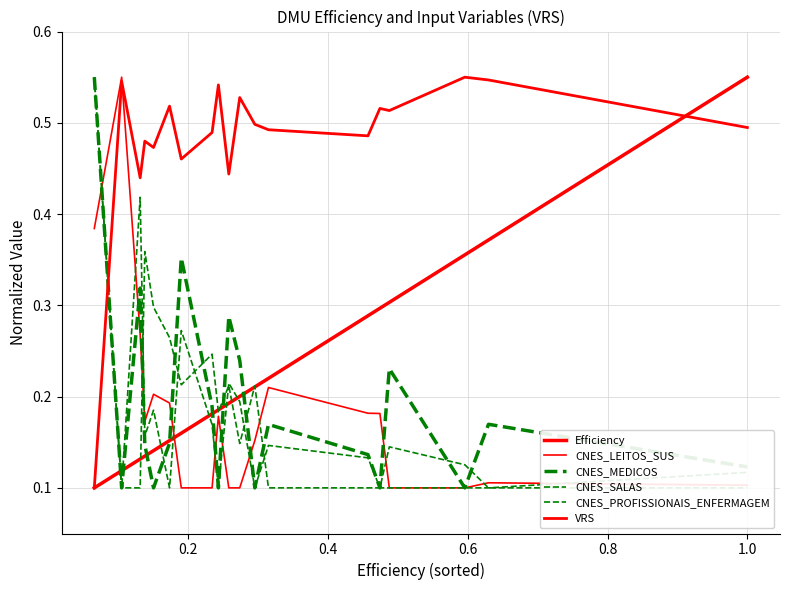

Reading right to left, what are all the values shown in this chart?

Efficiency: 0.6	0.4	0.4	0.3	0.3	0.3	0.2	0.2	0.2	0.2	0.2	0.2	0.2	0.2	0.1	0.1	0.1	0.1	0.1
CNES_LEITOS_SUS: 0.1	0.1	0.1	0.1	0.2	0.2	0.2	0.2	0.1	0.1	0.2	0.1	0.1	0.2	0.2	0.2	0.3	0.6	0.4
CNES_MEDICOS: 0.1	0.2	0.1	0.2	0.1	0.1	0.2	0.1	0.2	0.3	0.1	0.2	0.4	0.1	0.1	0.1	0.3	0.1	0.6
CNES_SALAS: 0.1	0.1	0.1	0.1	0.1	0.1	0.1	0.1	0.2	0.2	0.1	0.2	0.3	0.1	0.2	0.2	0.4	0.1	0.6
CNES_PROFISSIONAIS_ENFERMAGEM: 0.1	0.1	0.1	0.1	0.1	0.1	0.1	0.2	0.1	0.2	0.2	0.2	0.2	0.3	0.3	0.4	0.1	0.1	0.6
VRS: 0.5	0.5	0.6	0.5	0.5	0.5	0.5	0.5	0.5	0.4	0.5	0.5	0.5	0.5	0.5	0.5	0.4	0.5	0.1